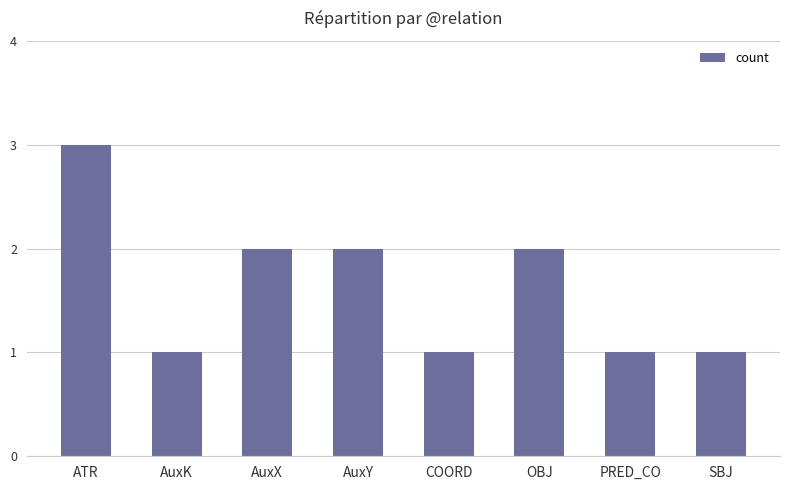

Is it true that the value at PRED_CO is 1?

True